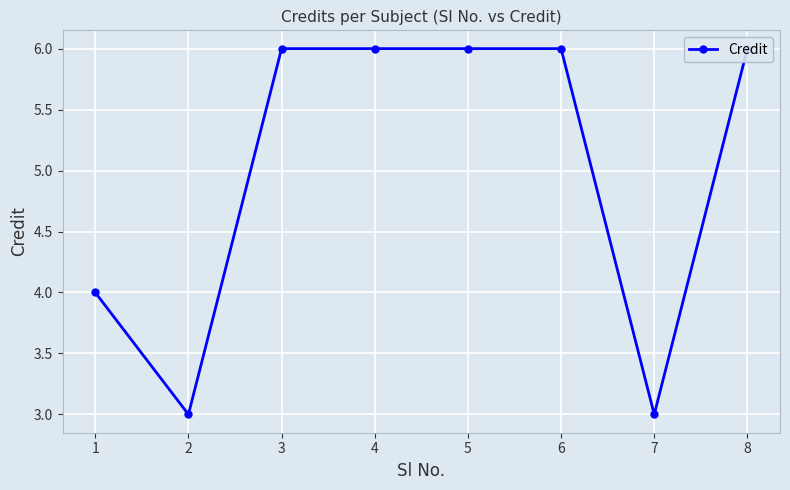

The value at 7 is 4. True or false?

False